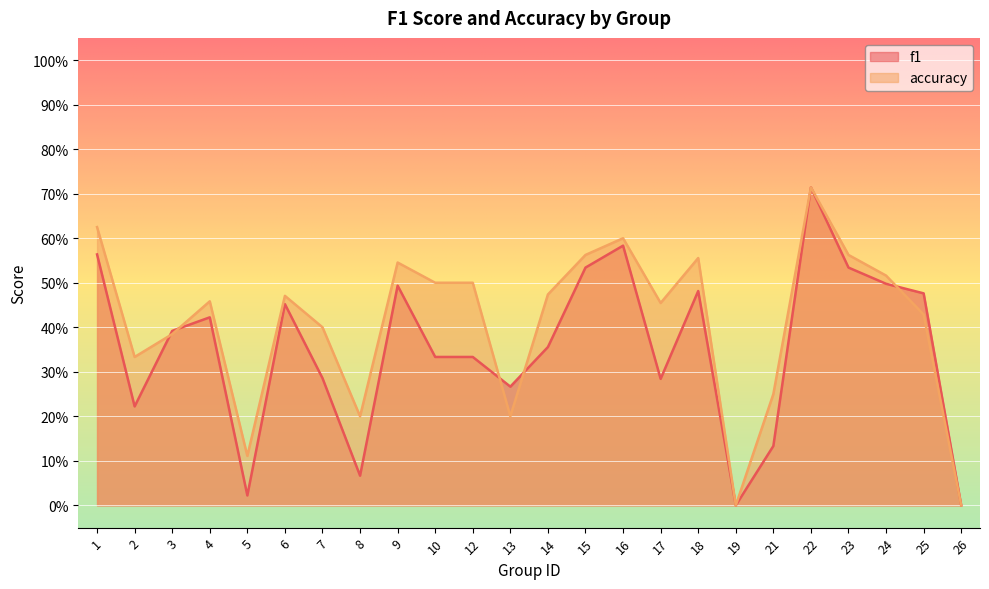

What is the total value across all series at 15?

1.1